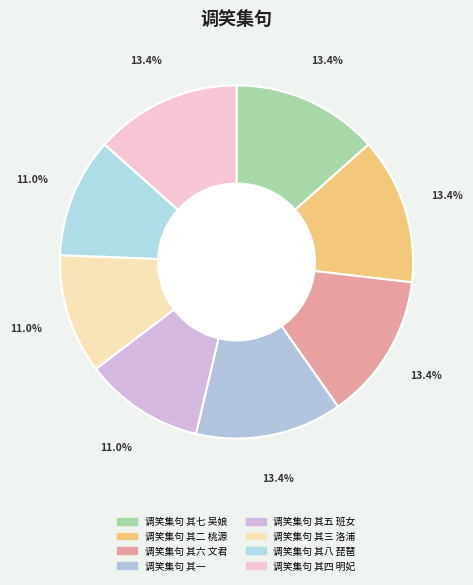

Which has a higher value, 调笑集句 其五 班女 or 调笑集句 其二 桃源?

调笑集句 其二 桃源